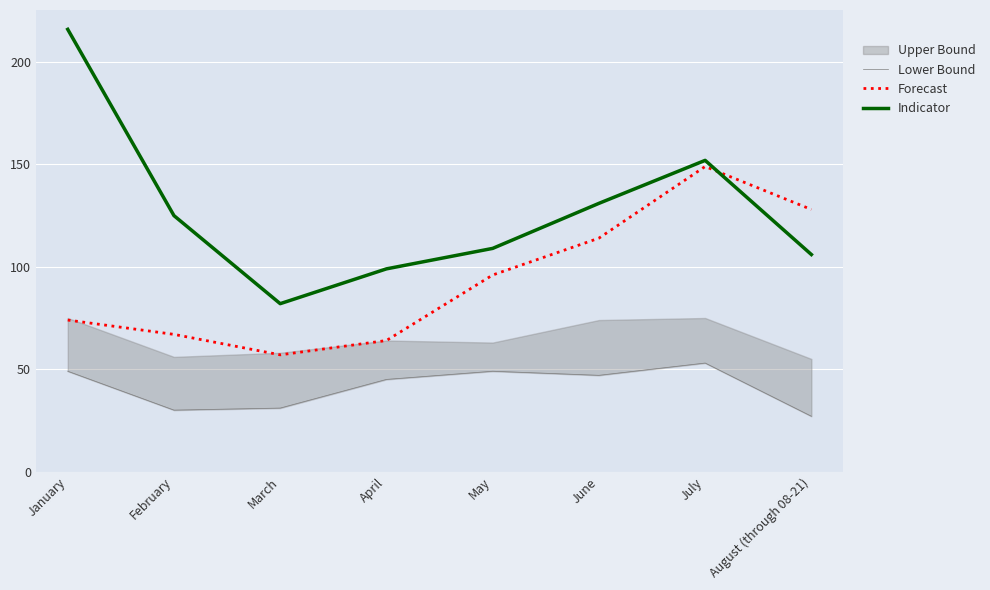

What is the label of the 6th point from the left?

June